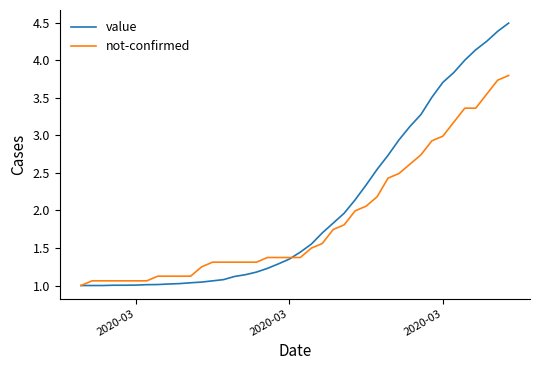

Which series has the largest range (max minus min)?

value